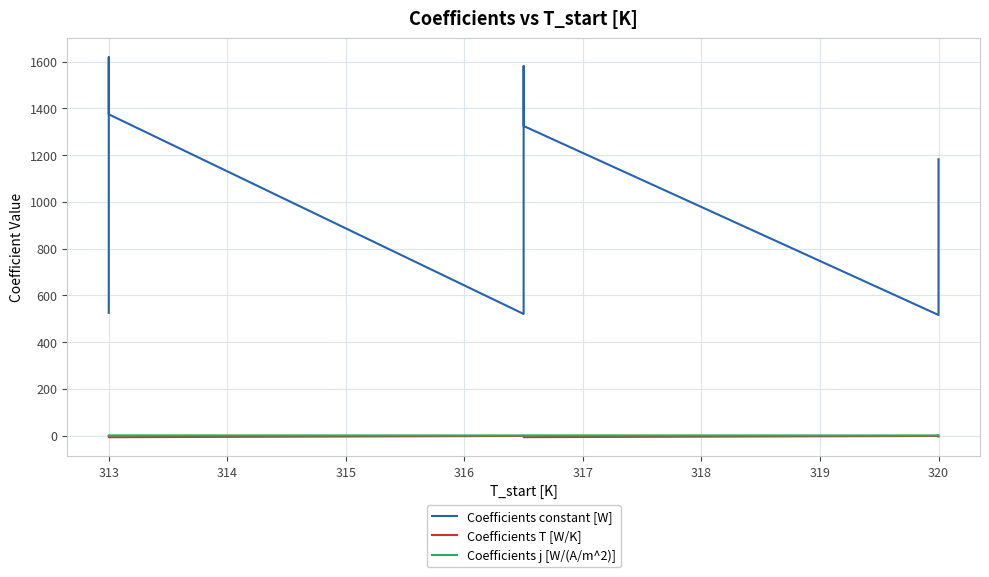

At how many categories does at least one series exceed 582?

37